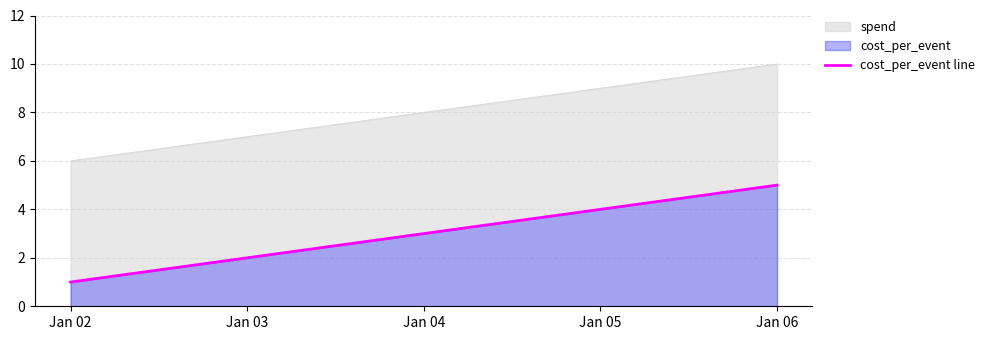

List the labels in order of value, largest first.

Jan 06, Jan 05, Jan 04, Jan 03, Jan 02